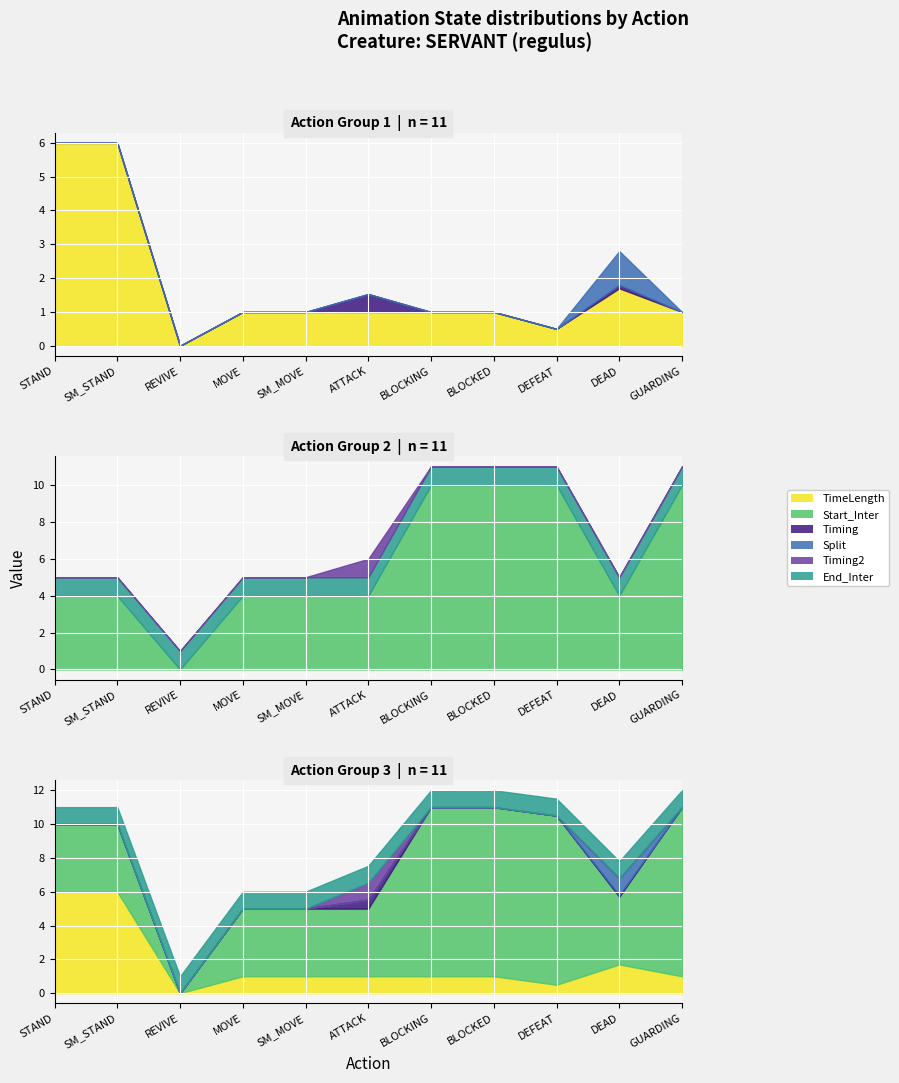

What is the total value across all series at STAND?

11.0